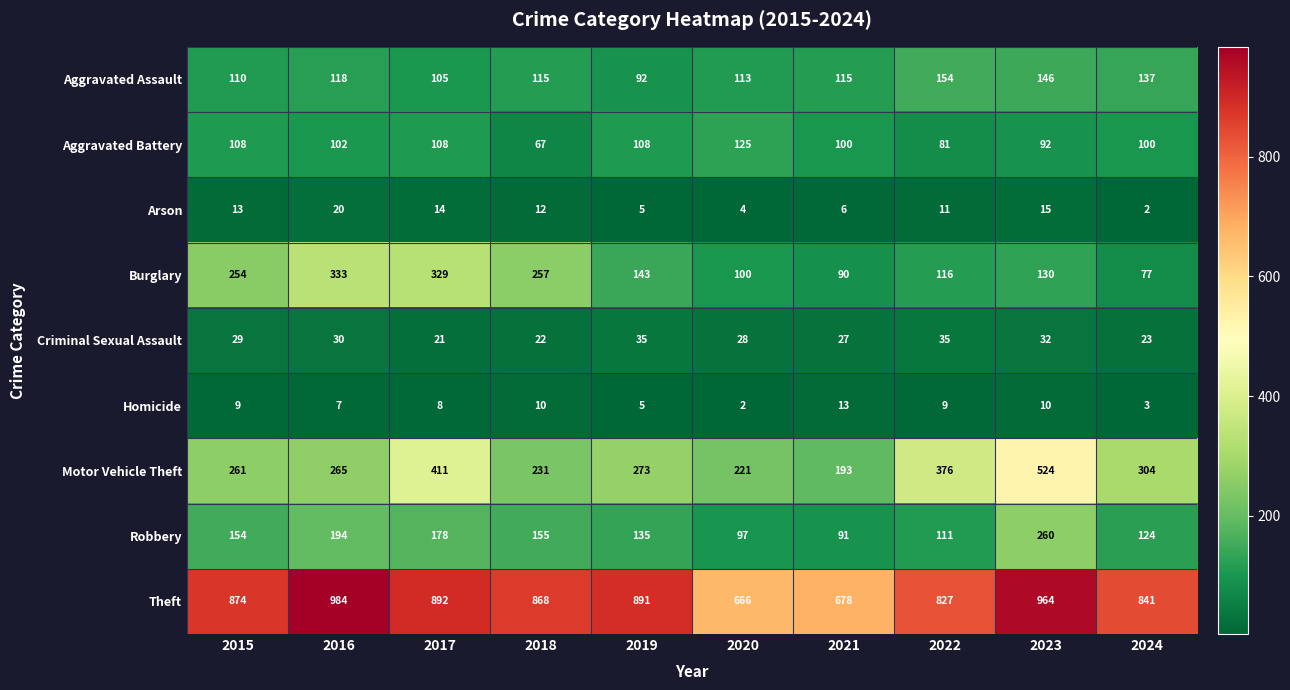

At which category is the sum across all series the highest?

2023